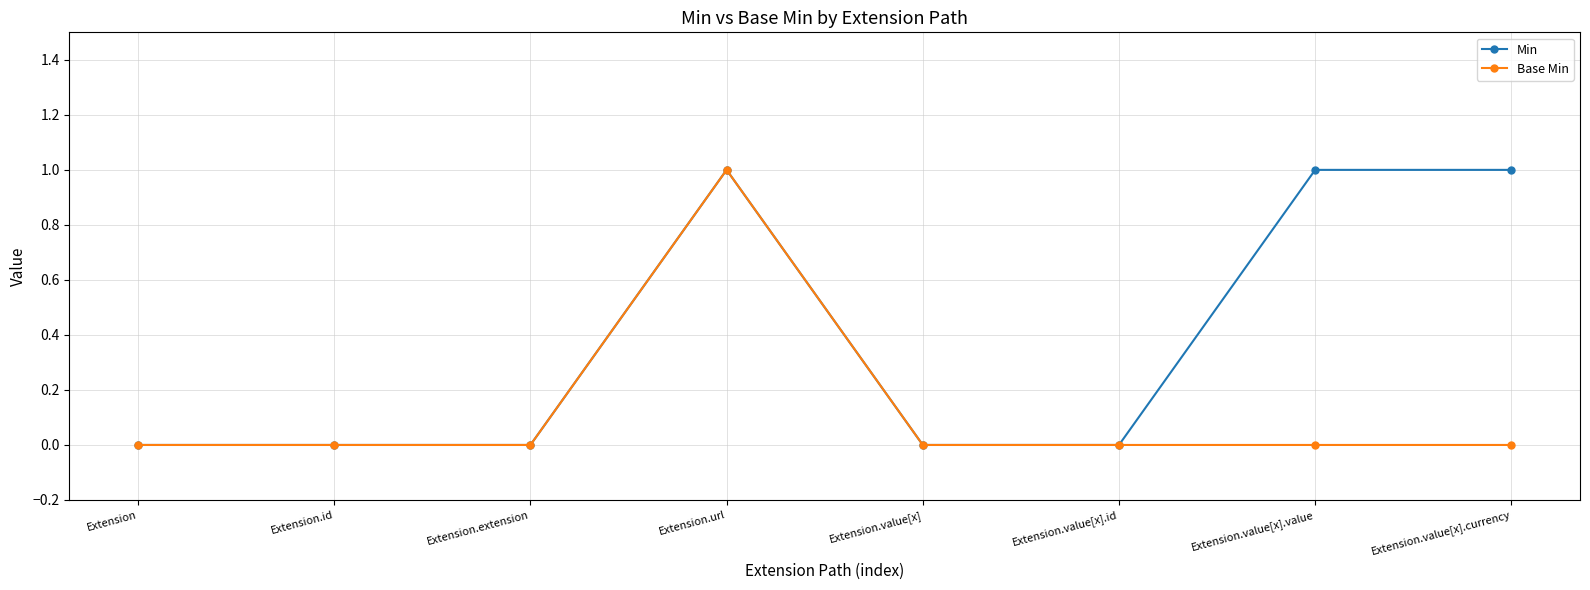

What is the label of the 8th point from the right?

Extension